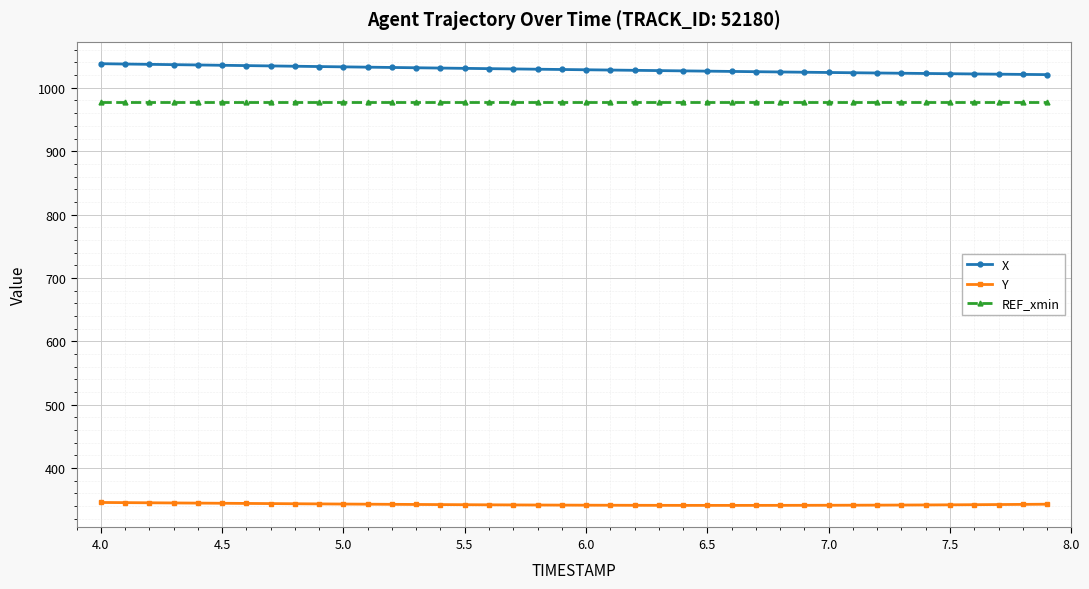

What is the difference between the second highest and minimum values in the X series?

16.7